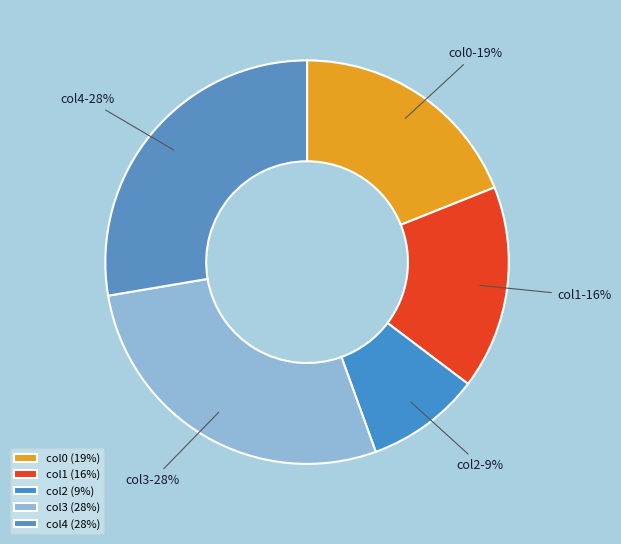

To the nearest percent, what is the difference between the largest and smallest slice percentages?

19%